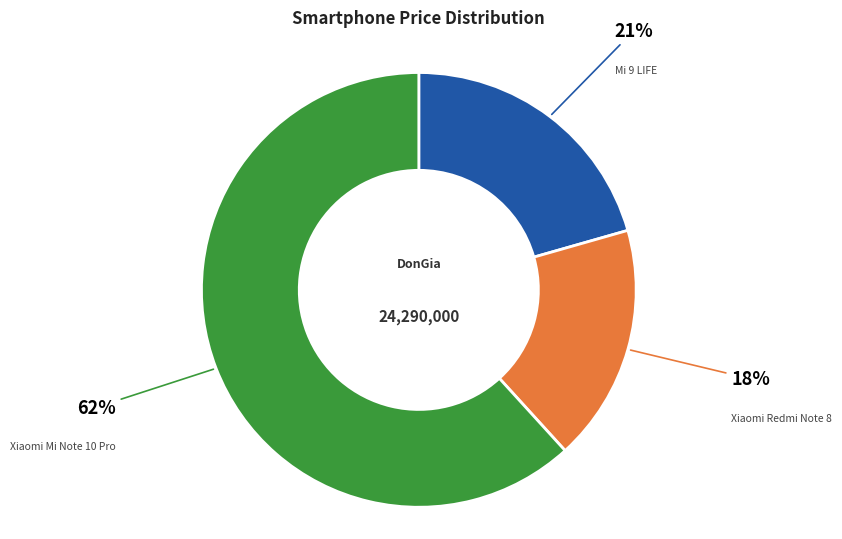

Is there any slice that represents more than half of the pie?

Yes